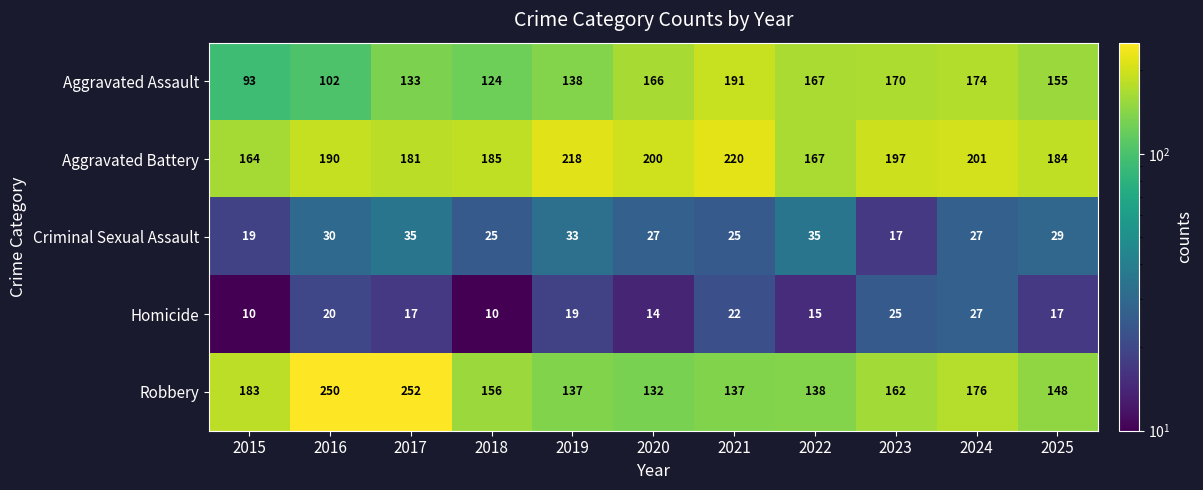

Which category has the lowest value in the Robbery series?

2020